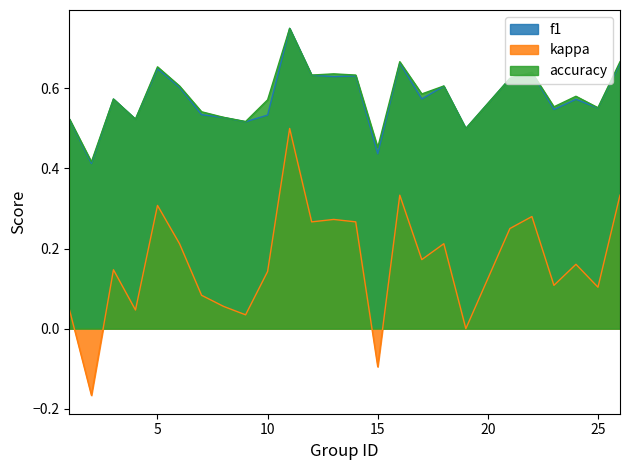

True or false: f1 has a value of 0.9 at 26.

False